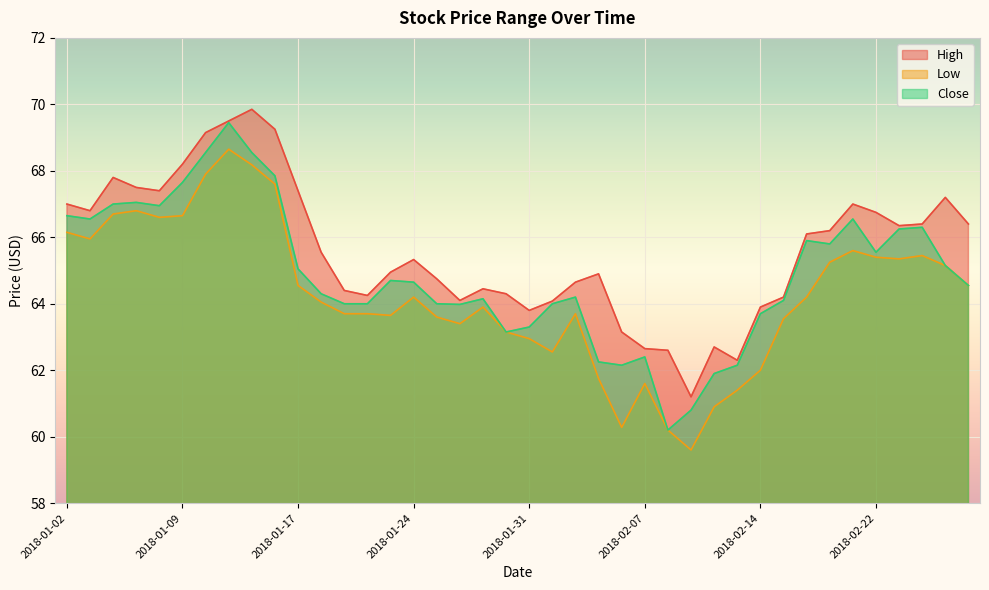

True or false: Low has a value of 92.2 at 2018-01-11.

False